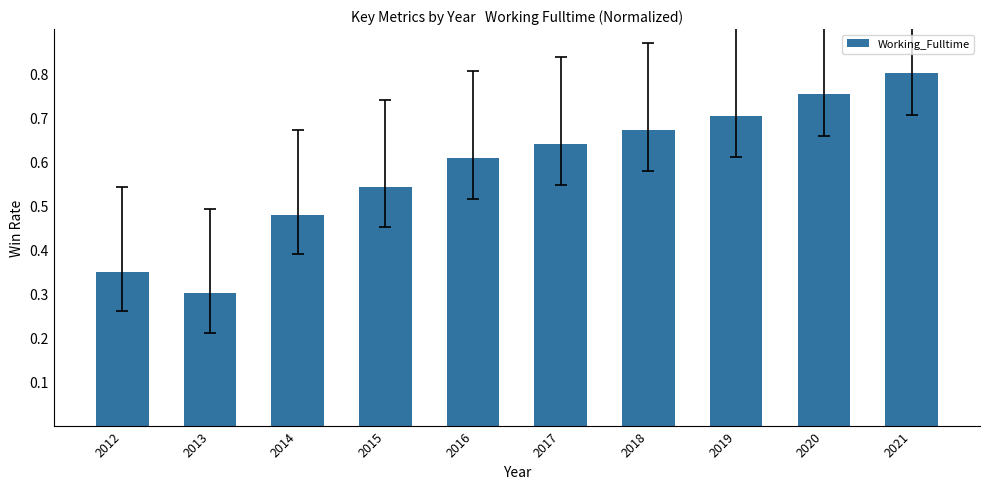

List the labels in order of value, largest first.

2021, 2020, 2019, 2018, 2017, 2016, 2015, 2014, 2012, 2013